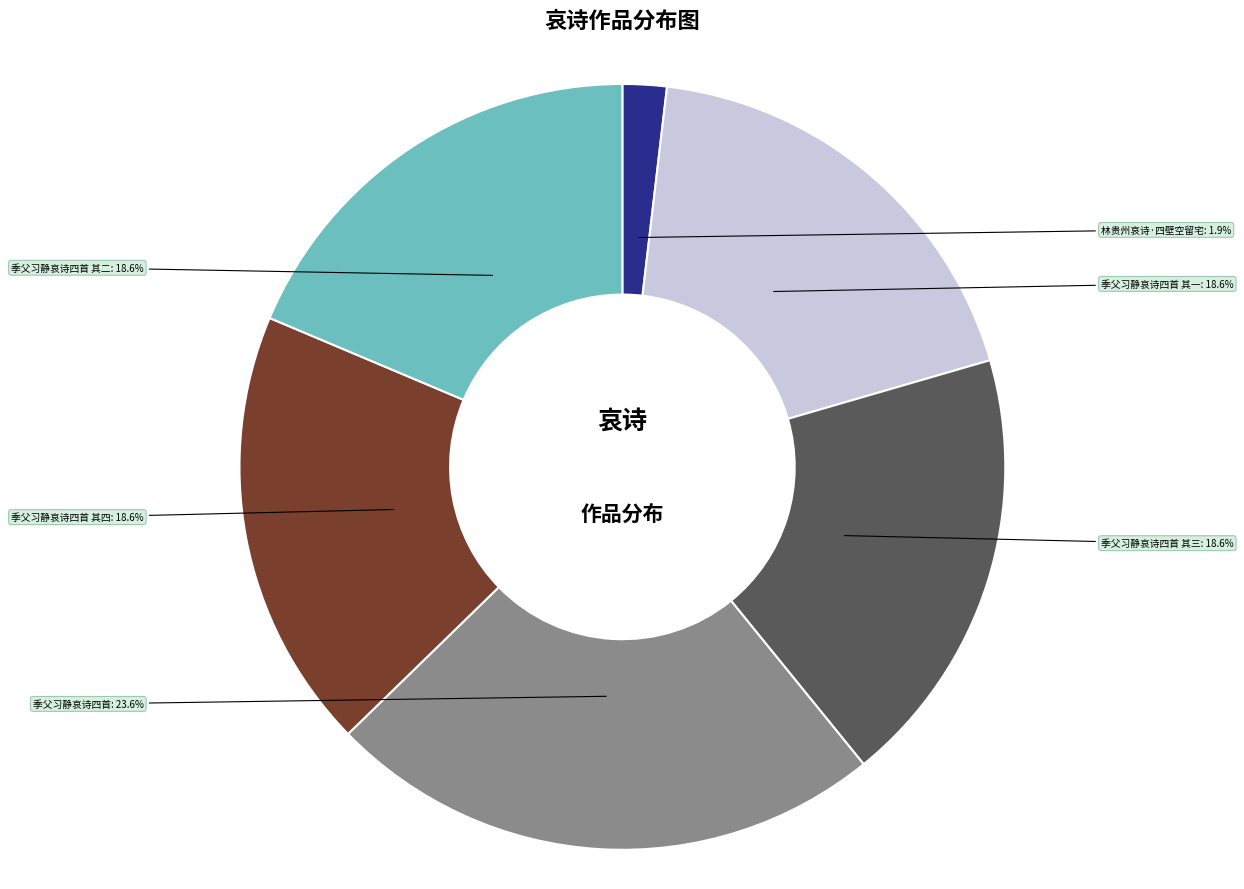

Is it true that 季父习静哀诗四首 其二 is 19% of the pie?

True